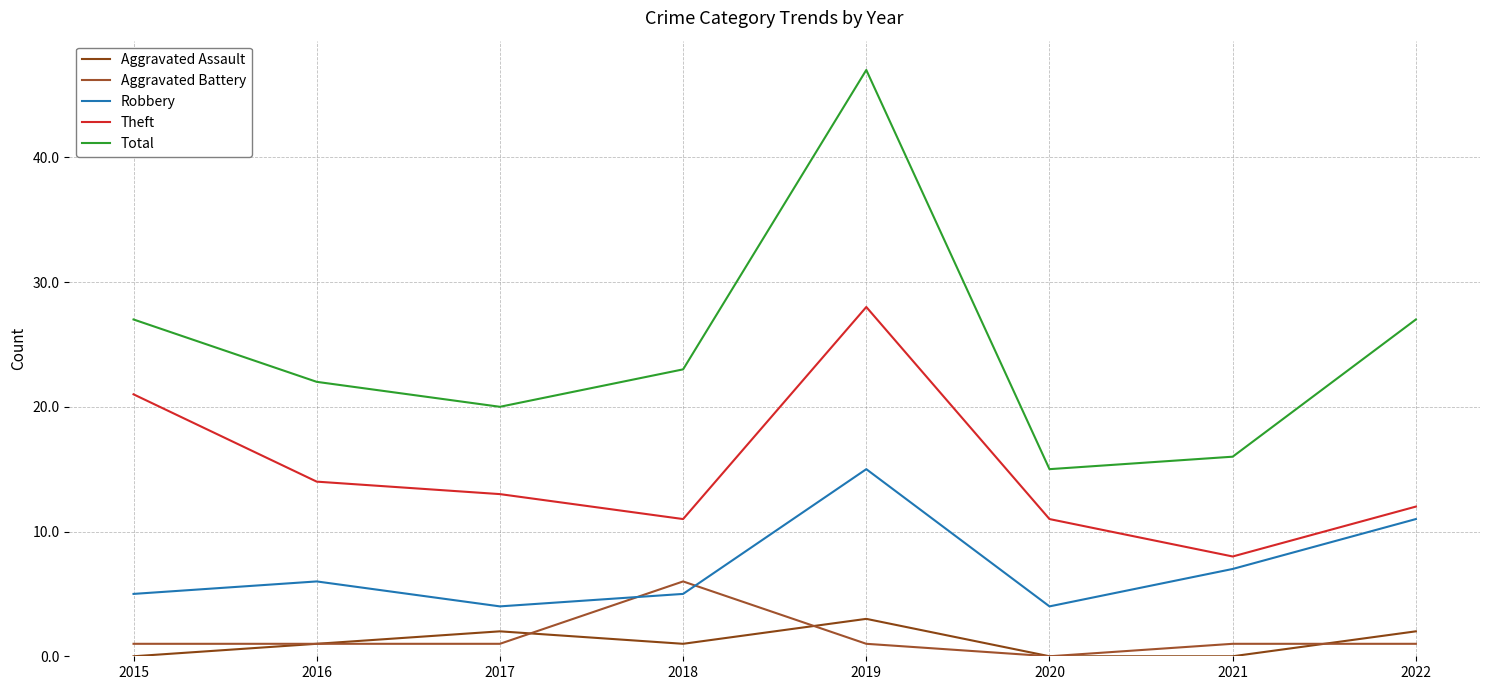

Reading left to right, what are all the values shown in this chart?

Aggravated Assault: 0	1	2	1	3	0	0	2
Aggravated Battery: 1	1	1	6	1	0	1	1
Robbery: 5	6	4	5	15	4	7	11
Theft: 21	14	13	11	28	11	8	12
Total: 27	22	20	23	47	15	16	27